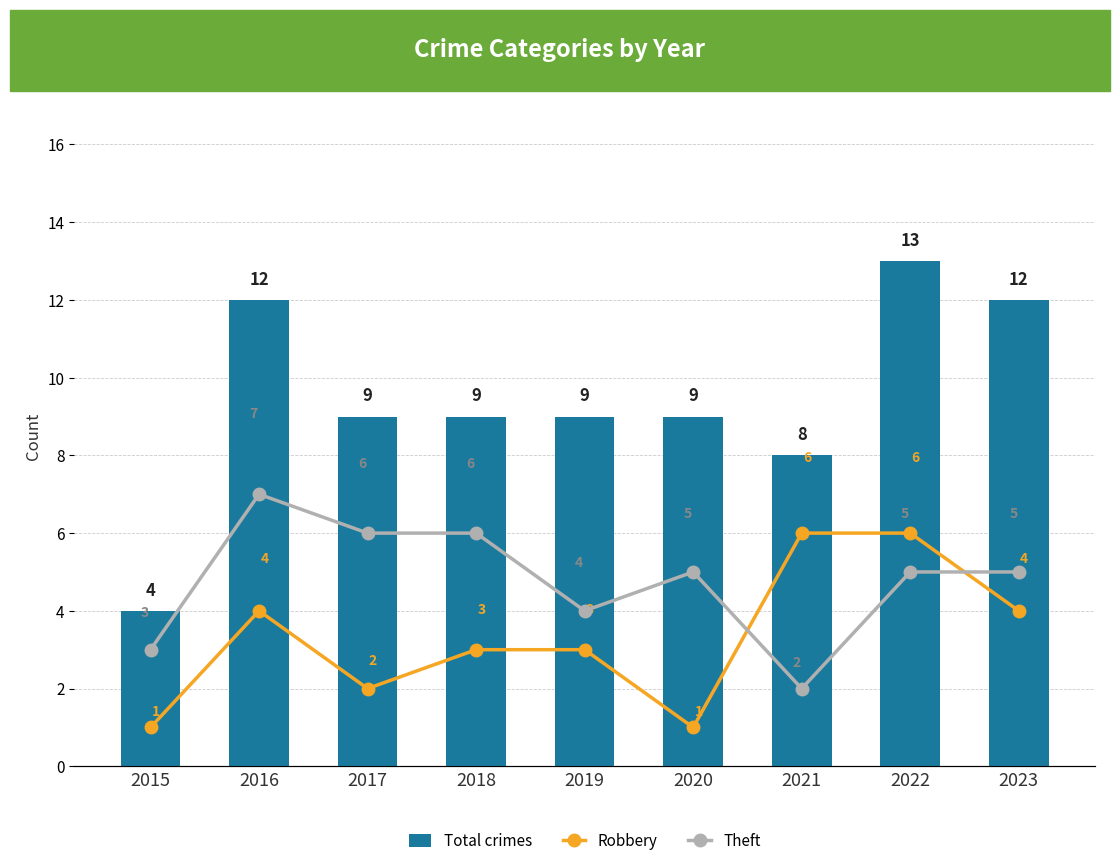

Count the Theft values in the range 4 to 6.

6